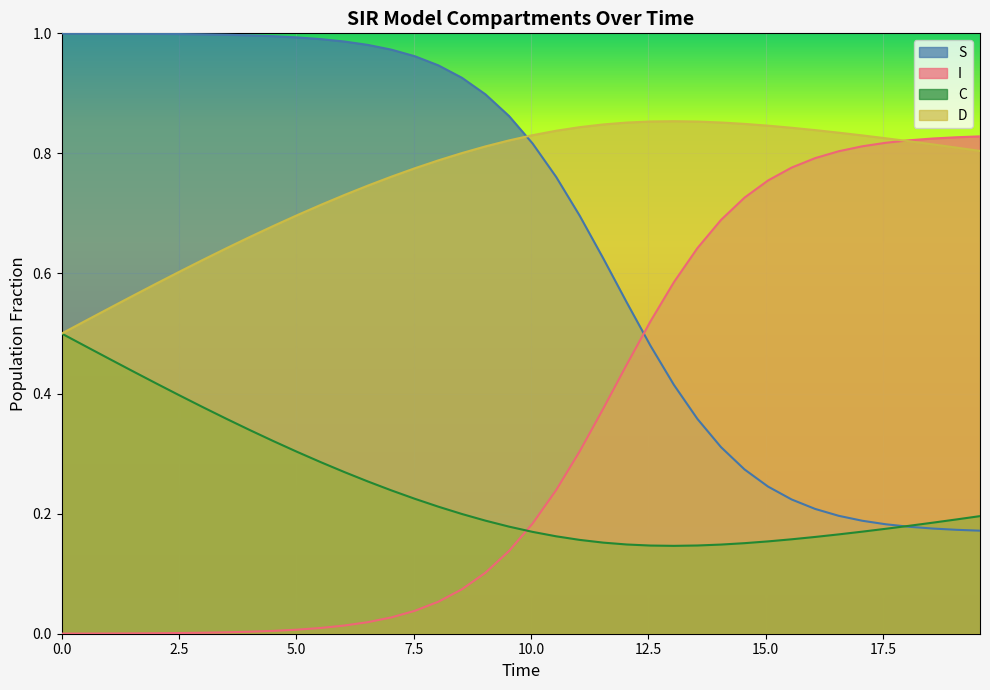

Rank the series by their average value, from highest to lowest.

D, S, I, C